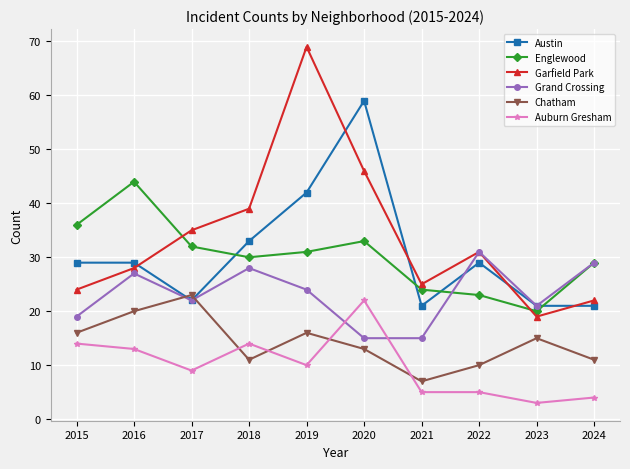

Where is the first local maximum for Chatham?

2017